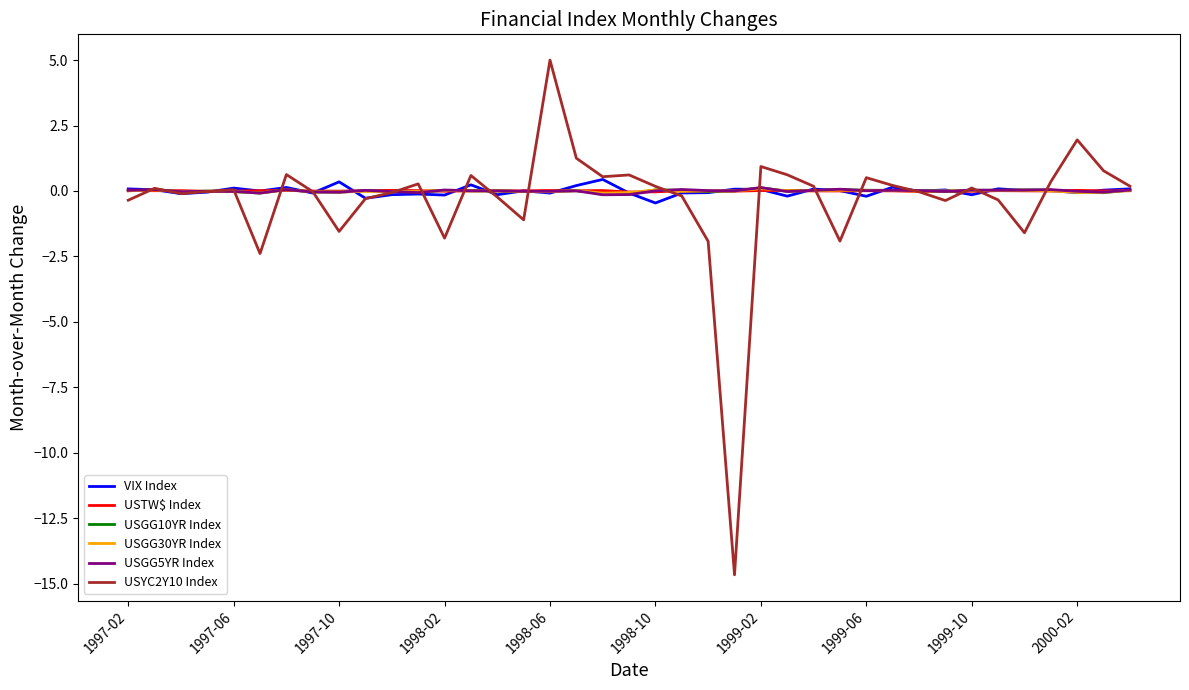

What is the minimum value for USYC2Y10 Index?

-14.7